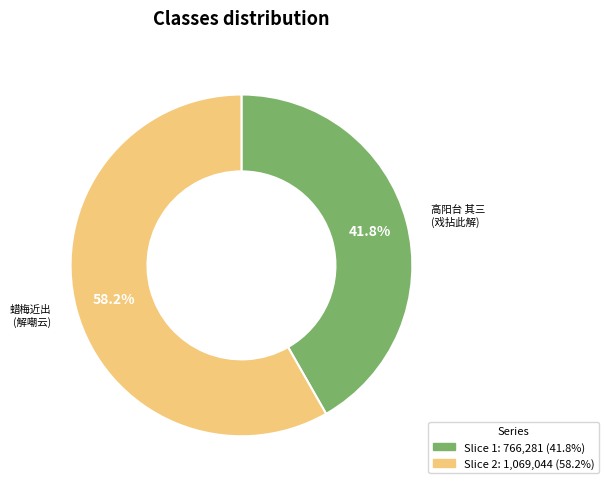

Does any single category account for the majority?

Yes